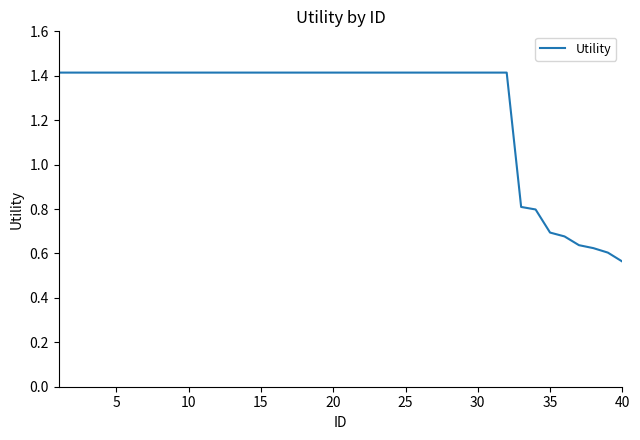

What is the maximum value shown in the chart?

1.4